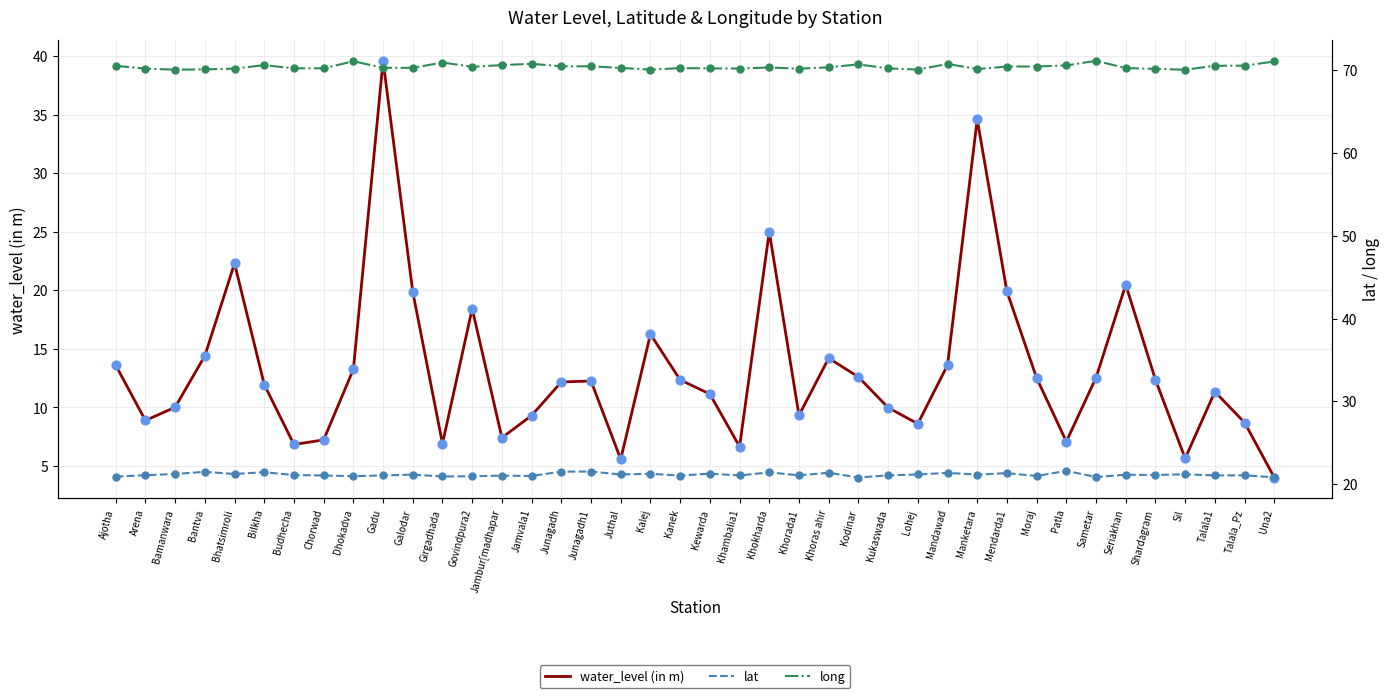

Is the value of lat at Bhatsimroli greater than the value of long at Jambur[madhapar?

No